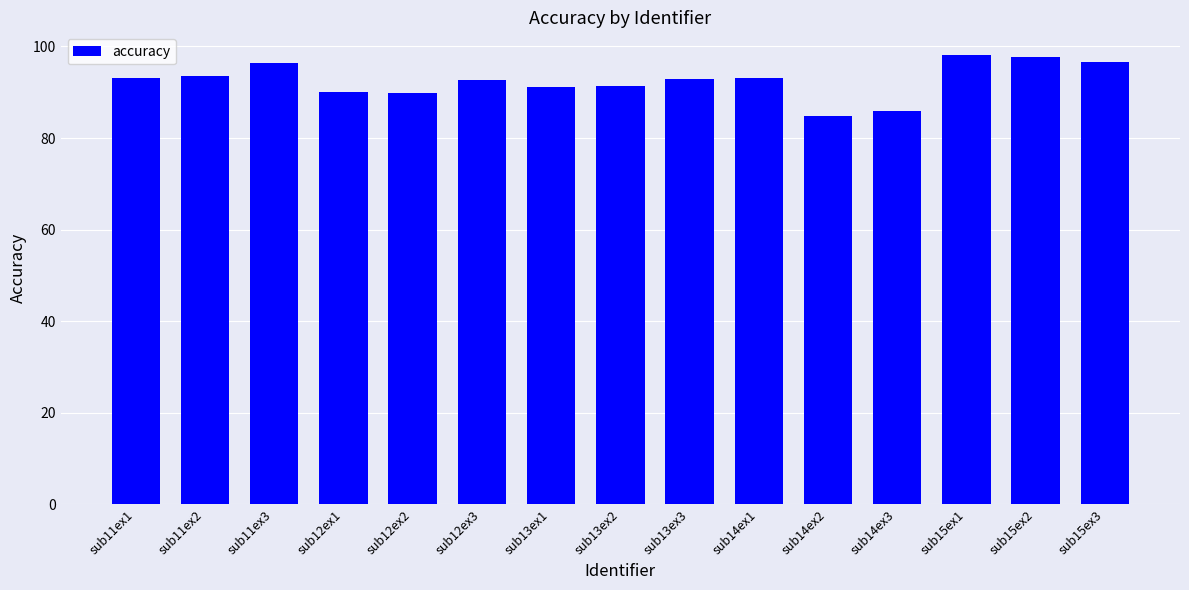

Are the bars horizontal?

No